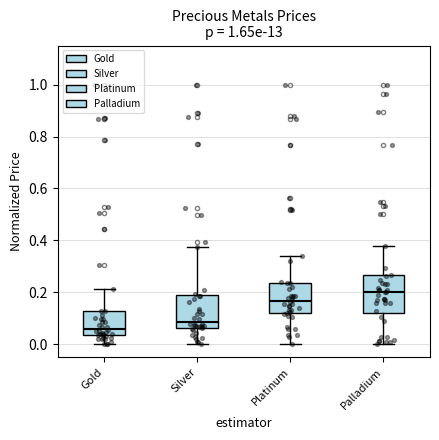

Reading left to right, read every box against the y-axis: the position of its median line, the range the box covers, and the ends of its whiskers. The values are not printed on the chart, so give them approximately, as read against the axis.

Gold: median 0.06, box 0.04 to 0.12, whiskers 0.00 to 0.22
Silver: median 0.08, box 0.06 to 0.20, whiskers 0.00 to 0.38
Platinum: median 0.16, box 0.12 to 0.24, whiskers 0.00 to 0.34
Palladium: median 0.20, box 0.12 to 0.26, whiskers 0.00 to 0.38